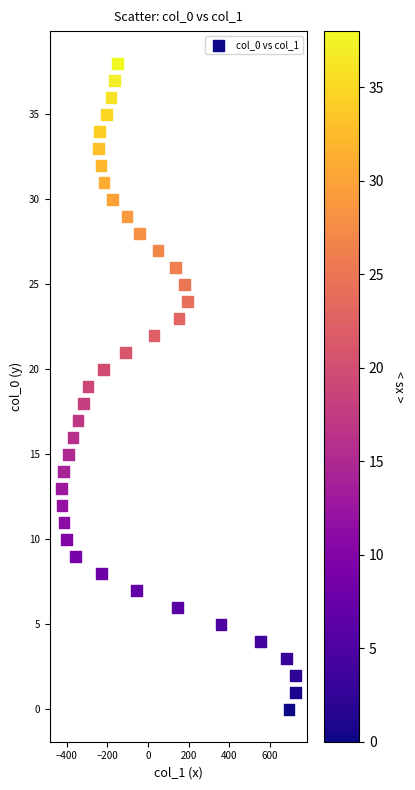

What is the range of Y values (max minus min)?

38